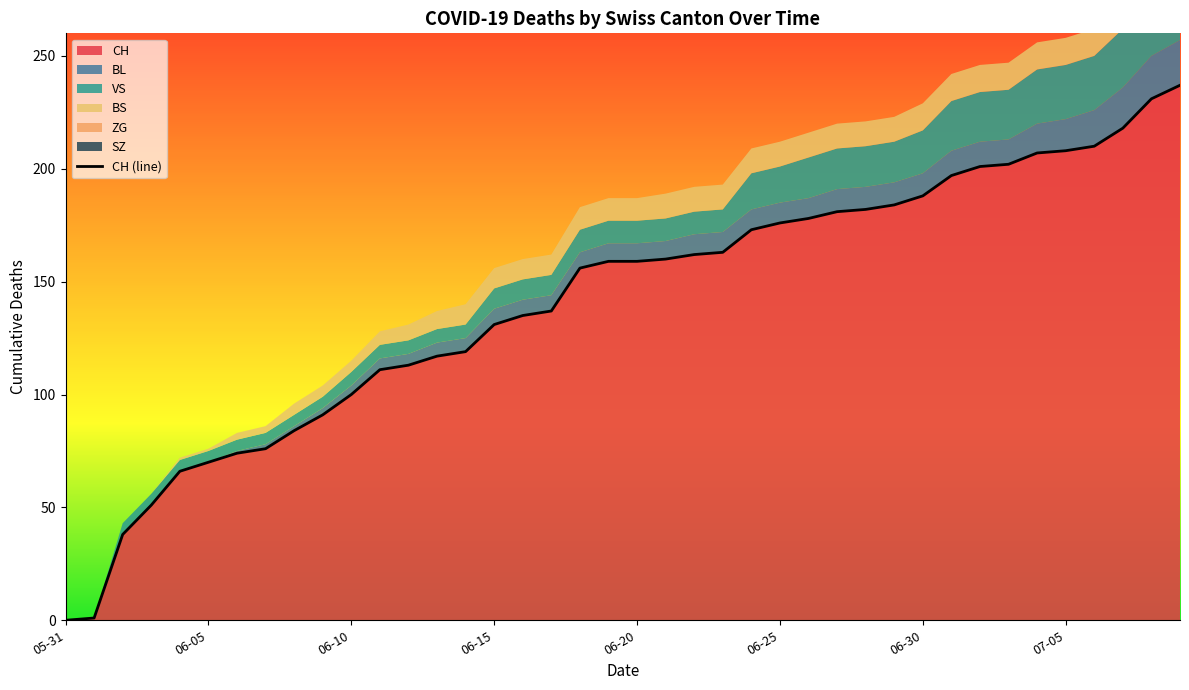

At which label does ZG reach its peak?

2020-05-31